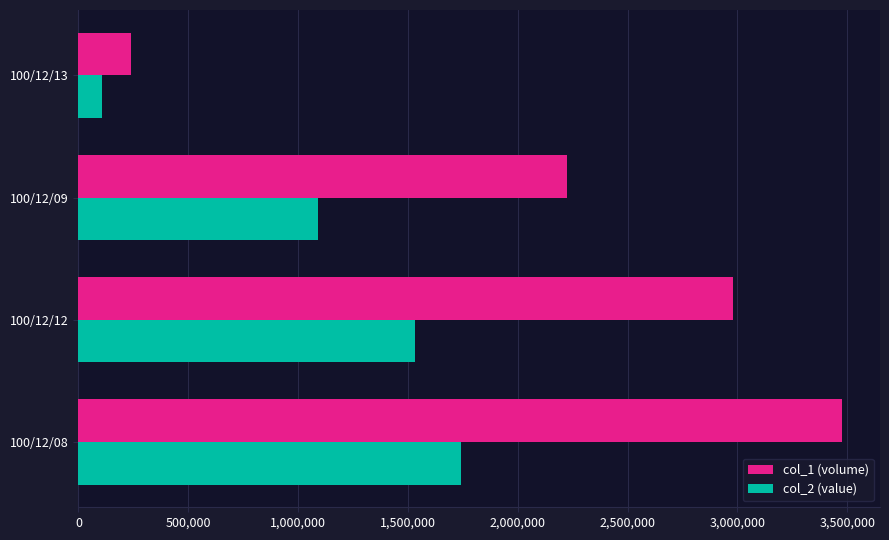

Rank the series by their maximum value, from highest to lowest.

col_1 (volume), col_2 (value)